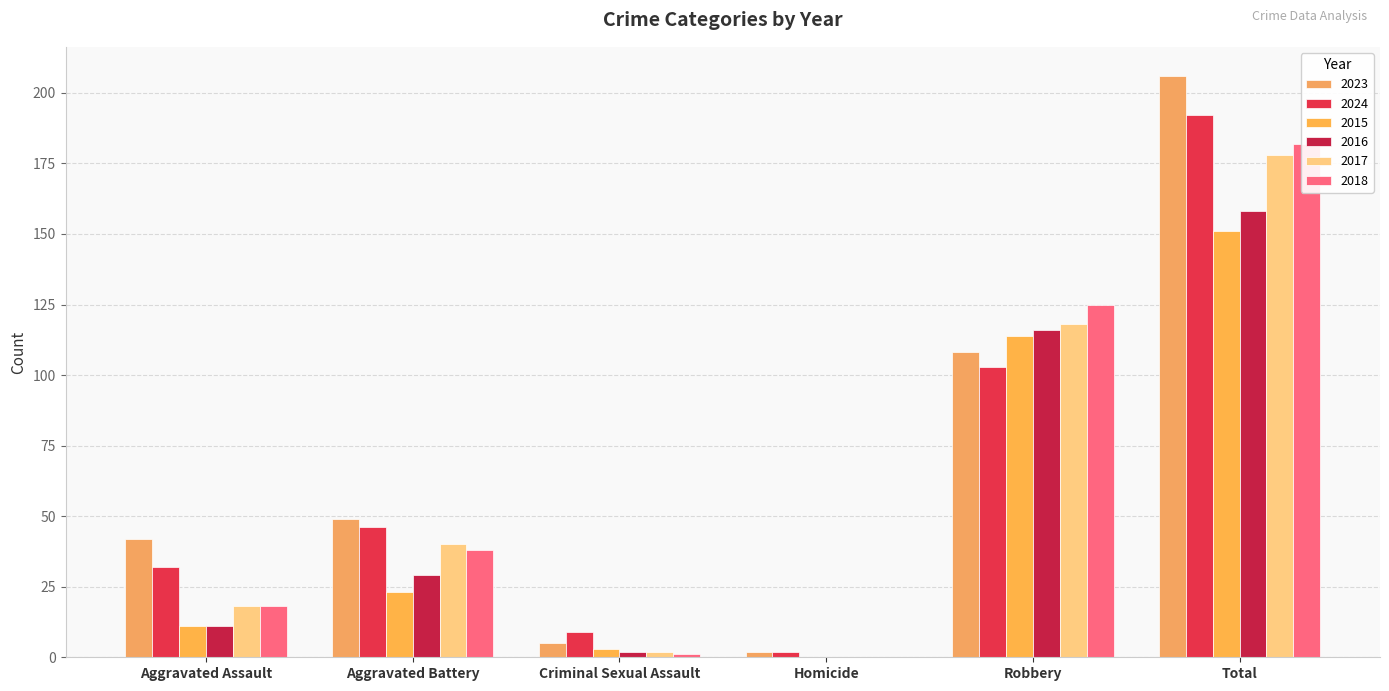

Which has a higher value, Aggravated Battery or Criminal Sexual Assault?

Aggravated Battery